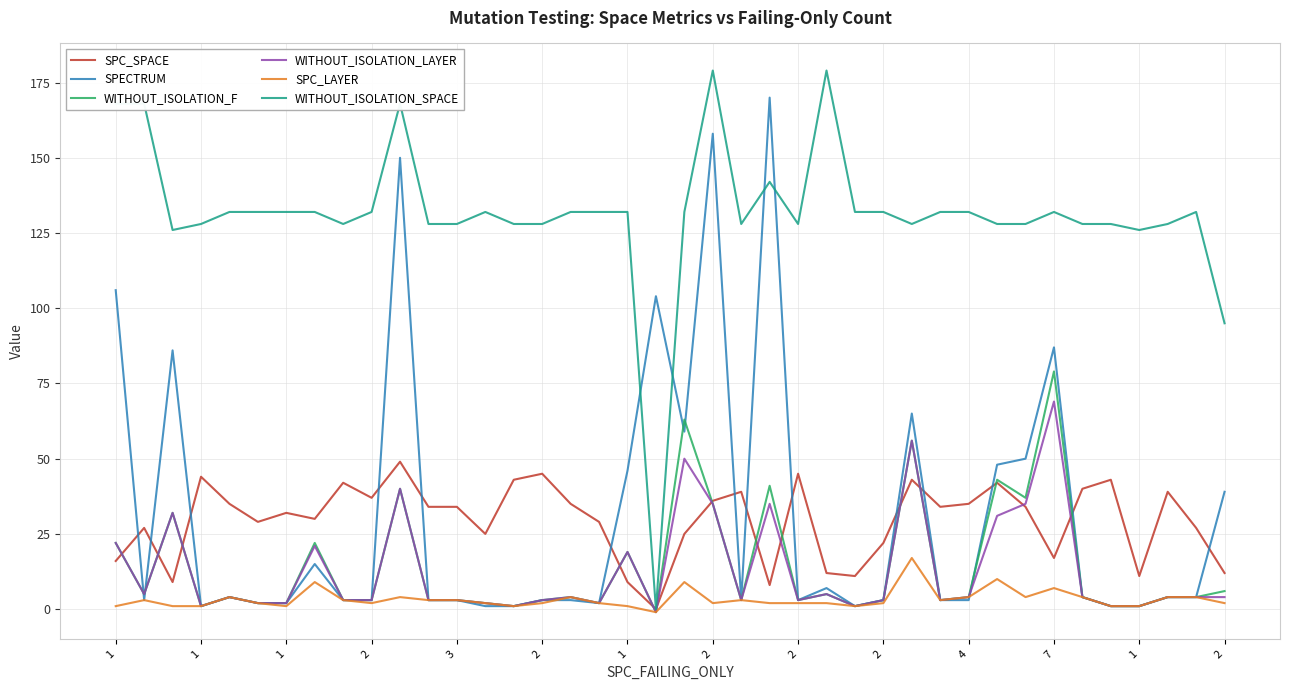

List the series in order of their peak value, lowest first.

SPC_LAYER, SPC_SPACE, WITHOUT_ISOLATION_LAYER, WITHOUT_ISOLATION_F, SPECTRUM, WITHOUT_ISOLATION_SPACE